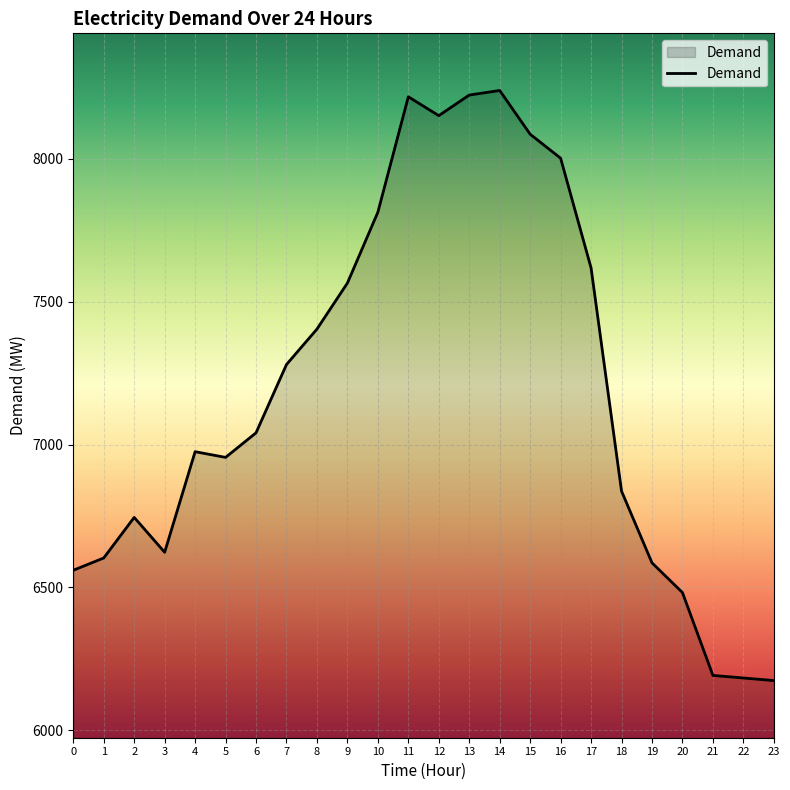

What is the average value?

7190